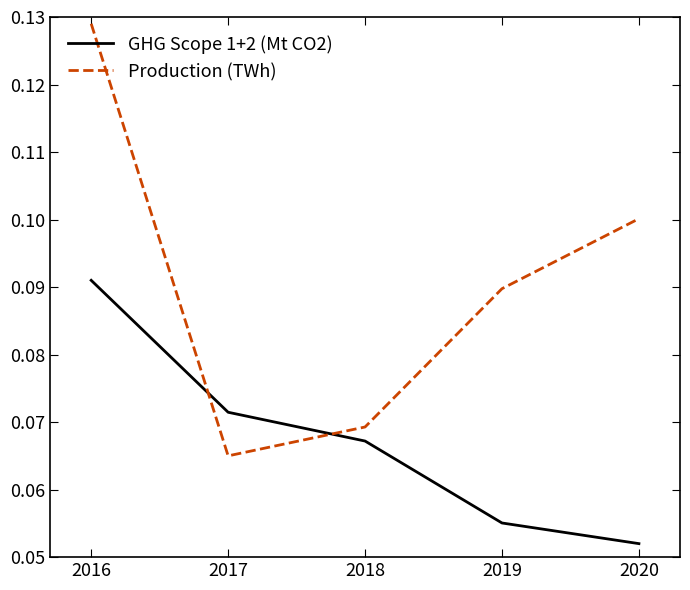

At which label does GHG Scope 1+2 (Mt CO2) reach its peak?

2016